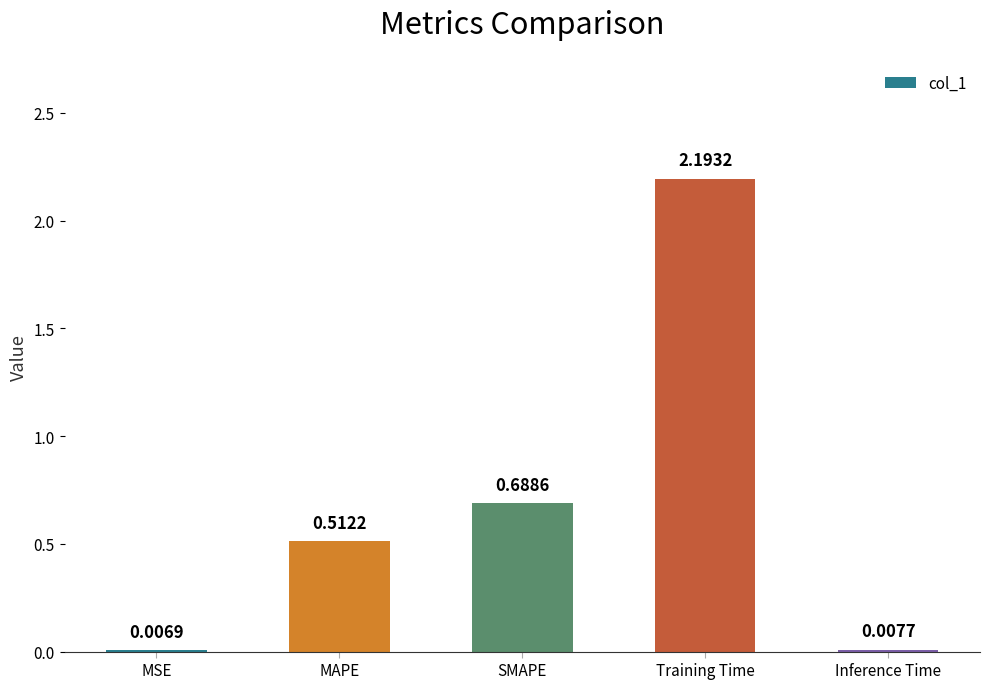

Which has a higher value, MAPE or SMAPE?

SMAPE